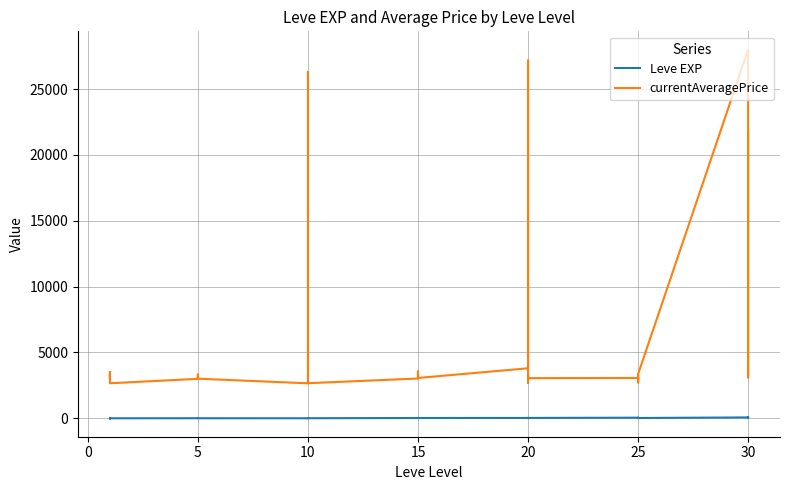

Reading left to right, extract all data points from this chart.

Leve EXP: 1	2	1	1	2	1	6	6	8	6	6	5	3	9	9	13	6	6	24	21	24	21	20	24	28	16	28	28	12	28	47	36	24	41	36	24	67	99	34	36
currentAveragePrice: 3307	3309	2996	3515	3000	2661	2999	3015	3313	3001	3316	3008	2658	2670	26304	3539	3543	2666	3023	3341	3041	3325	3561	3064	3800	27174	3053	3568	2700	3052	3066	2734	3349	3341	2734	3351	27990	3106	3601	21725